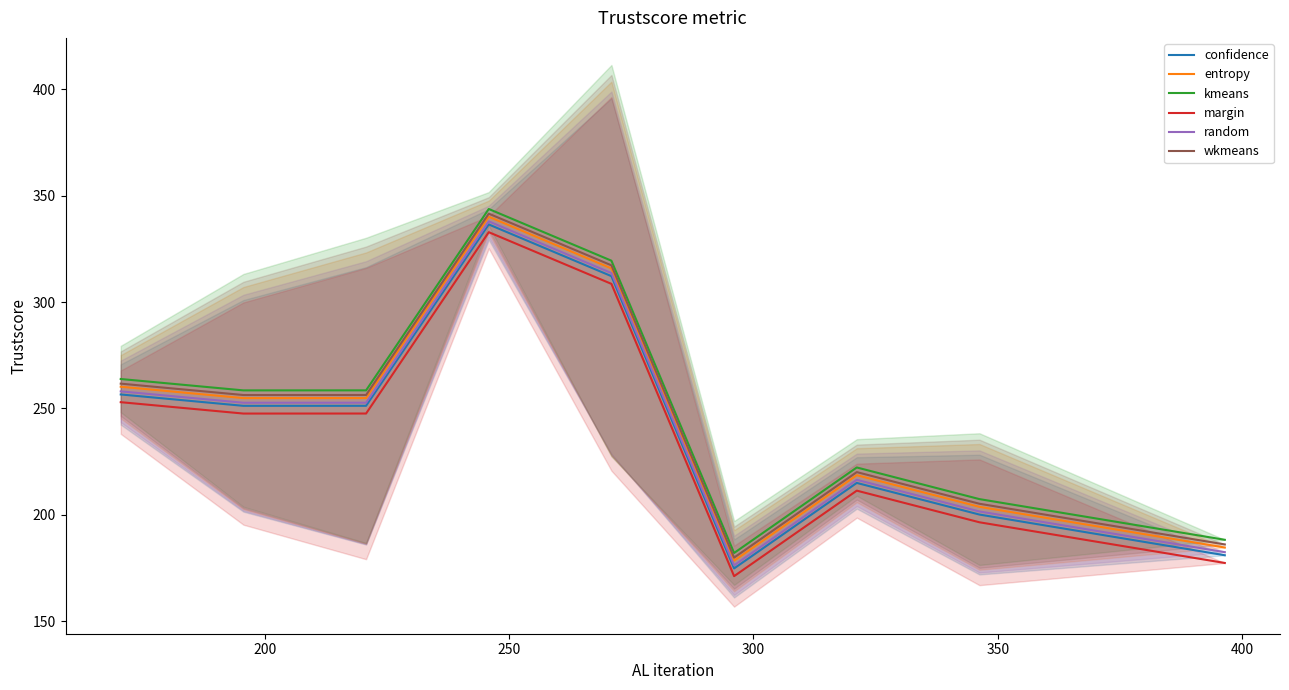

What is the minimum value for entropy?

178.4